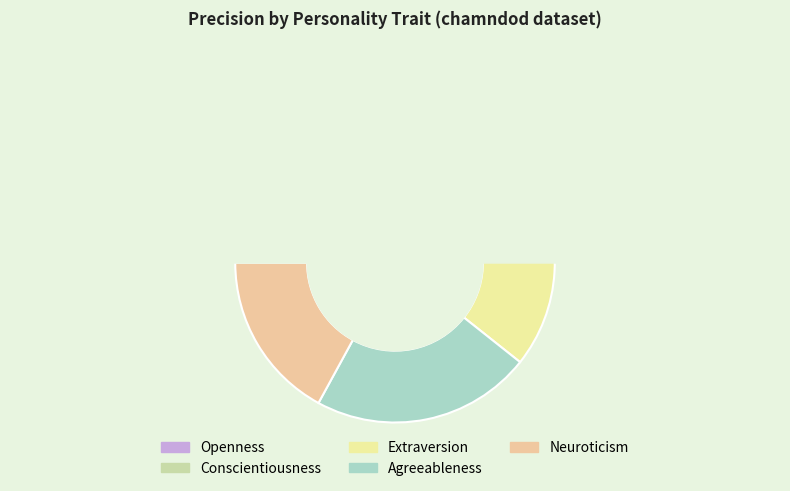

Count the number of slices in the pie.

5